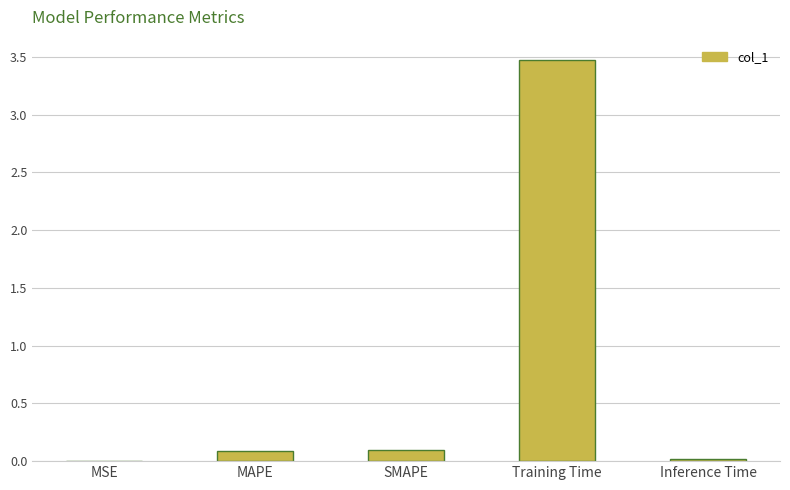

Which has a higher value, Training Time or SMAPE?

Training Time